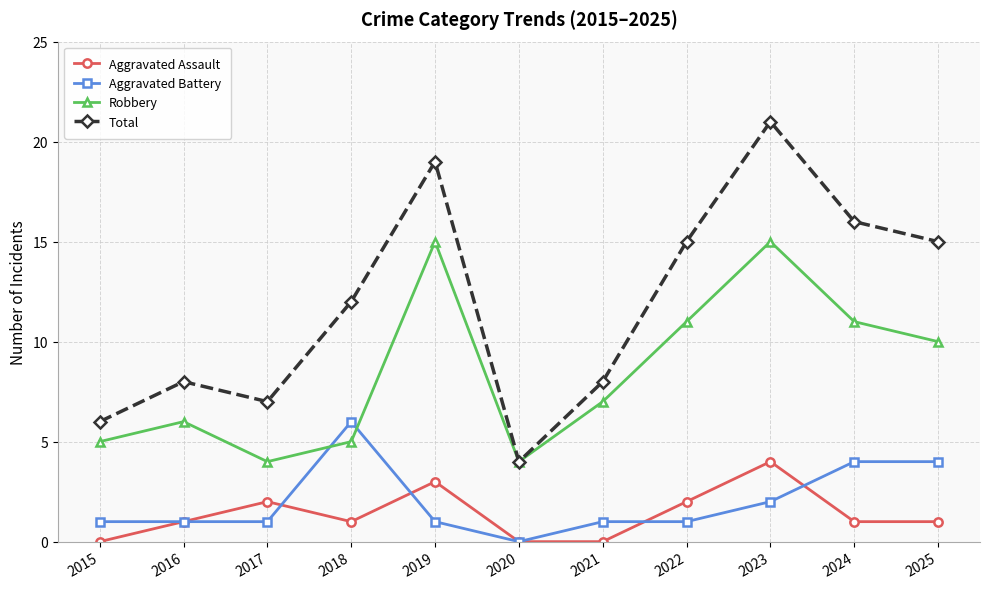

What is the average value of the Aggravated Battery series?

2